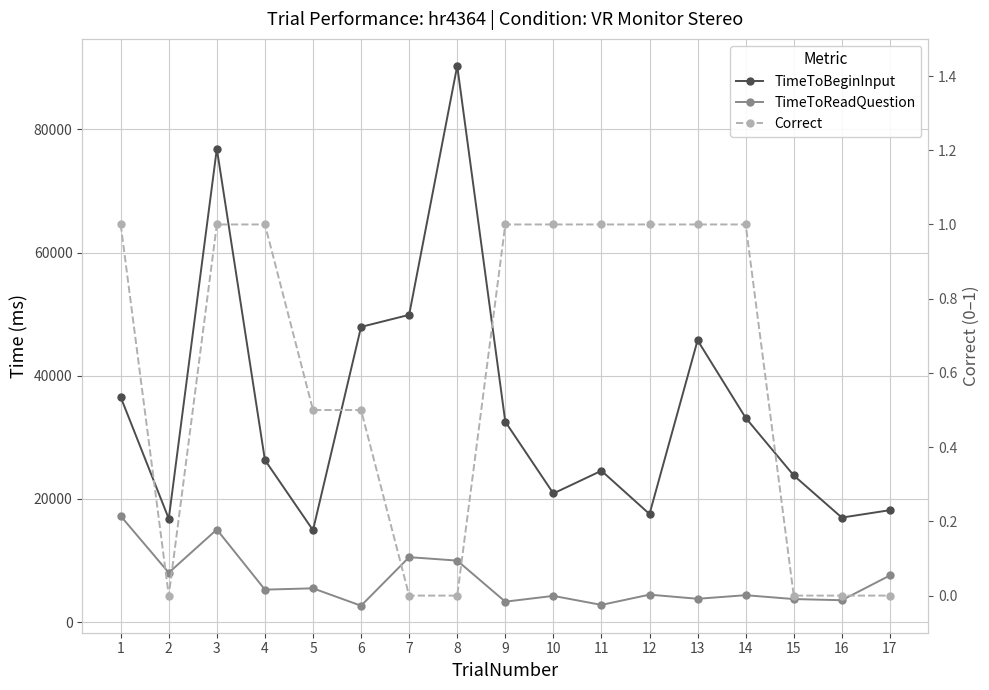

What are all the series names shown in the legend?

TimeToBeginInput, TimeToReadQuestion, Correct